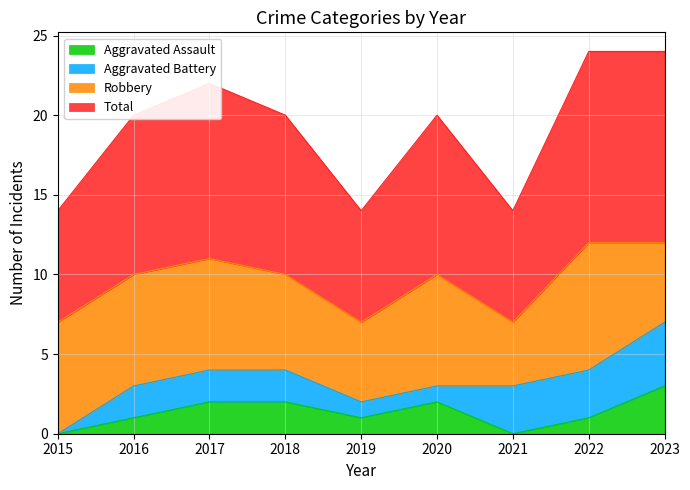

The Aggravated Assault series shows 3 at 2020. True or false?

False